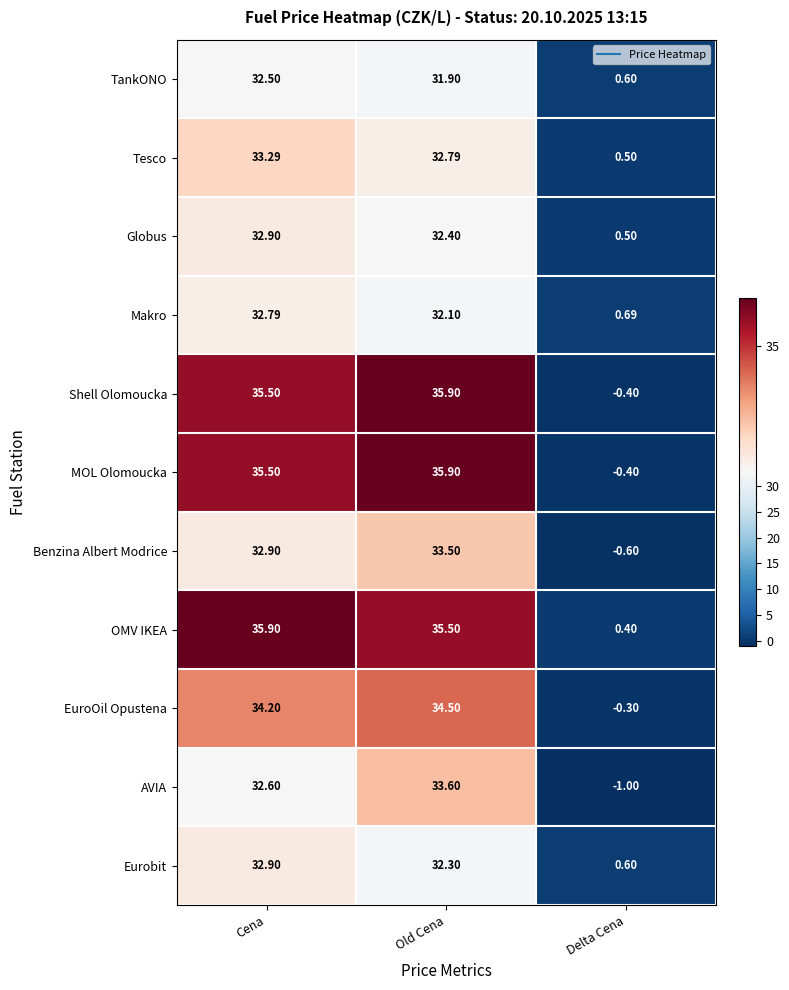

At which label is MOL Olomoucka closest to 17?

Delta Cena